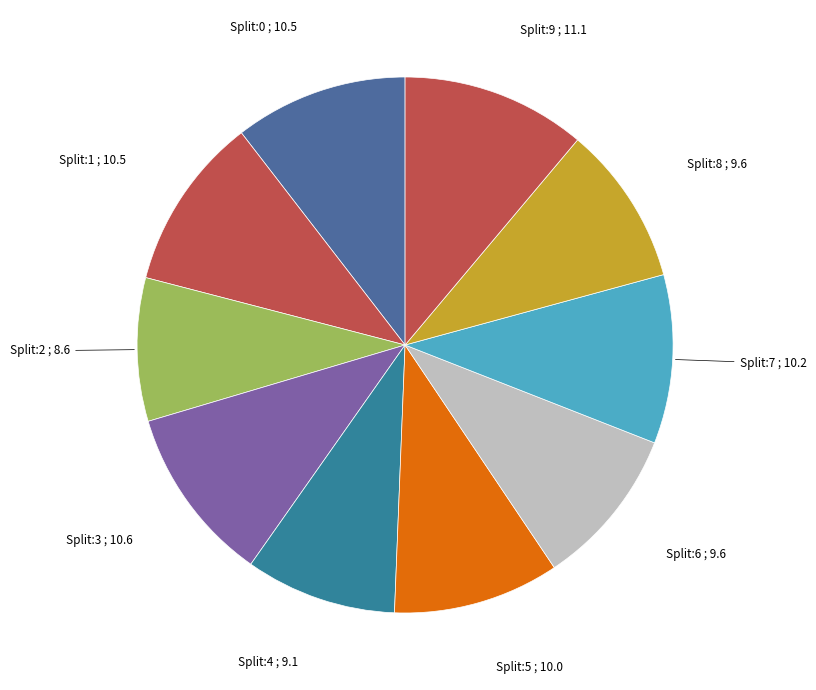

Is there a majority slice in this chart?

No